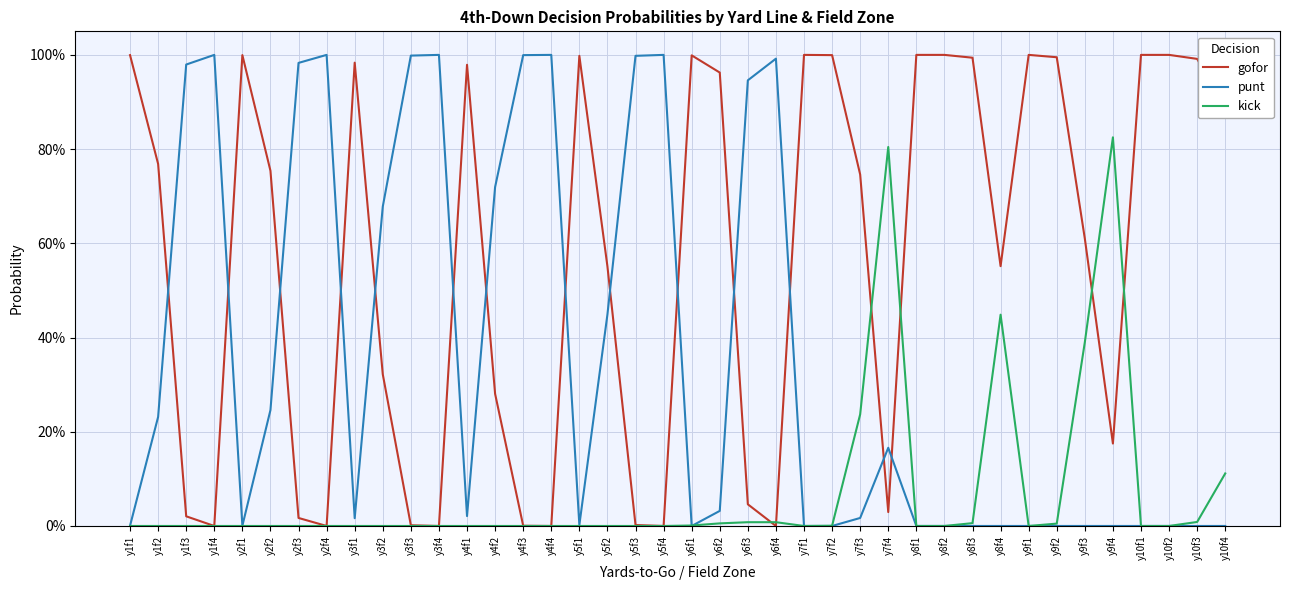

What are all the series names shown in the legend?

gofor, punt, kick